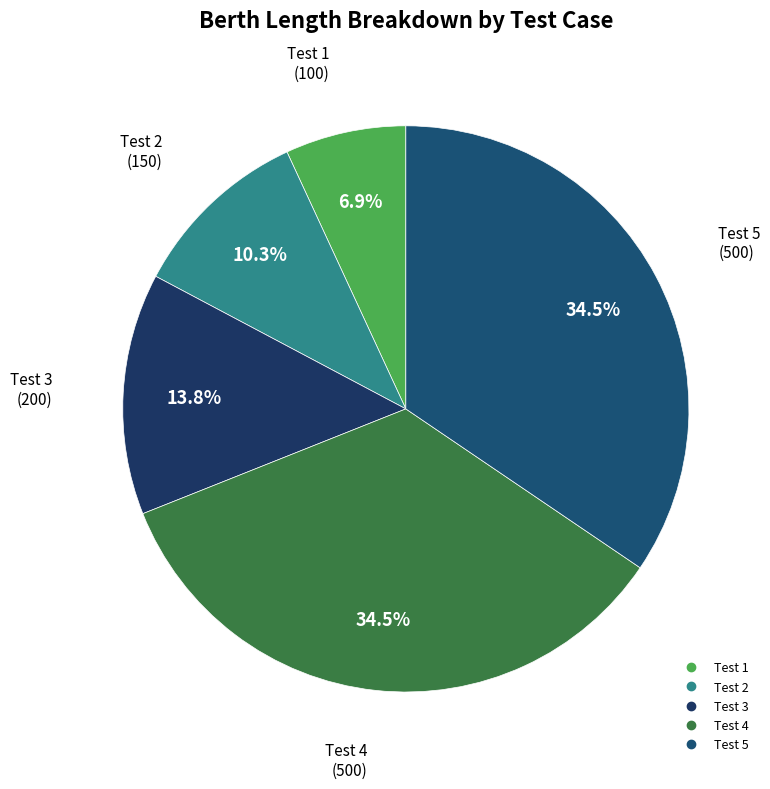

Is Test 3 the majority of the pie?

No